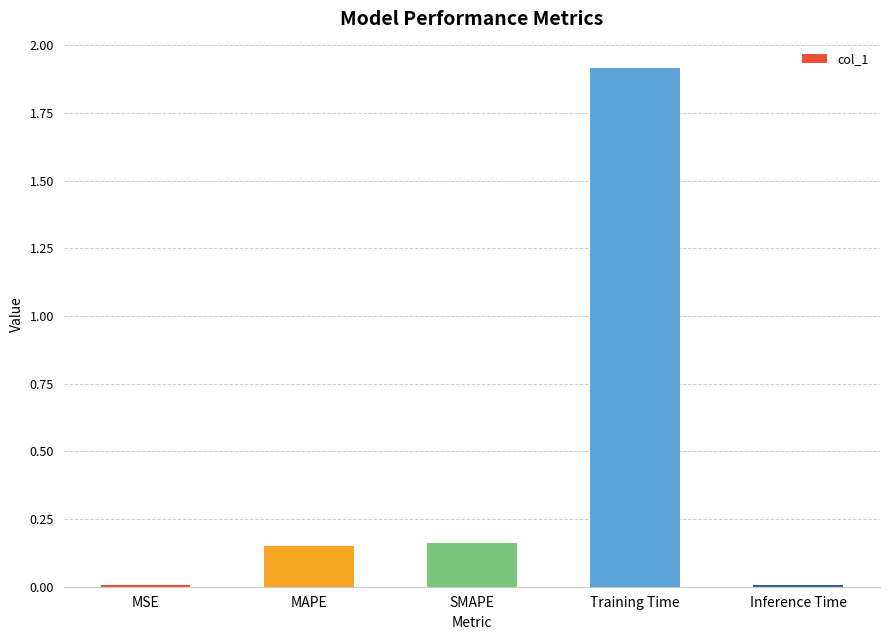

Is it true that the value at Training Time is 0.8?

False